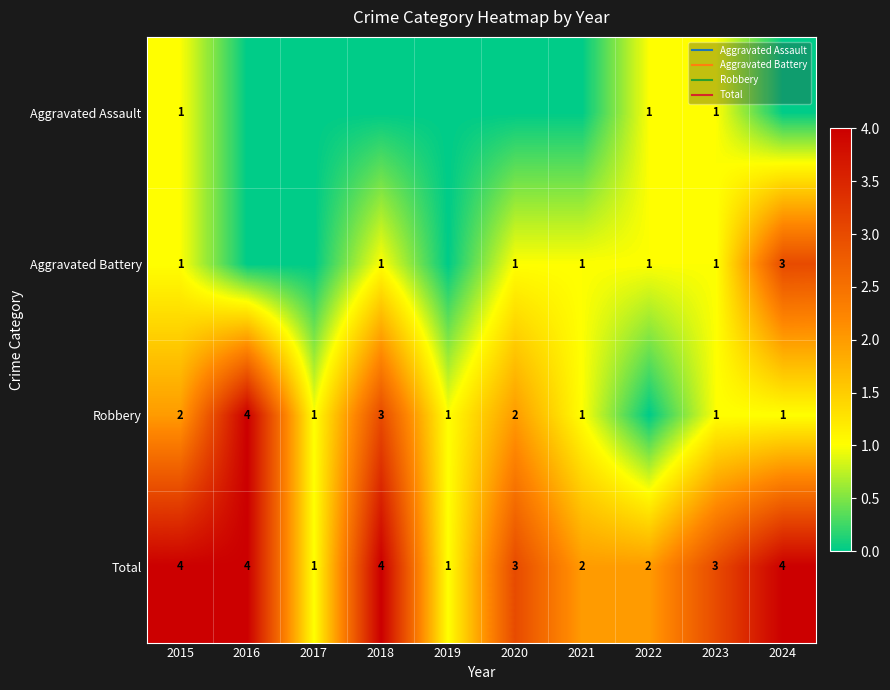

What is the difference between the maximum and second lowest values in the Aggravated Assault series?

1